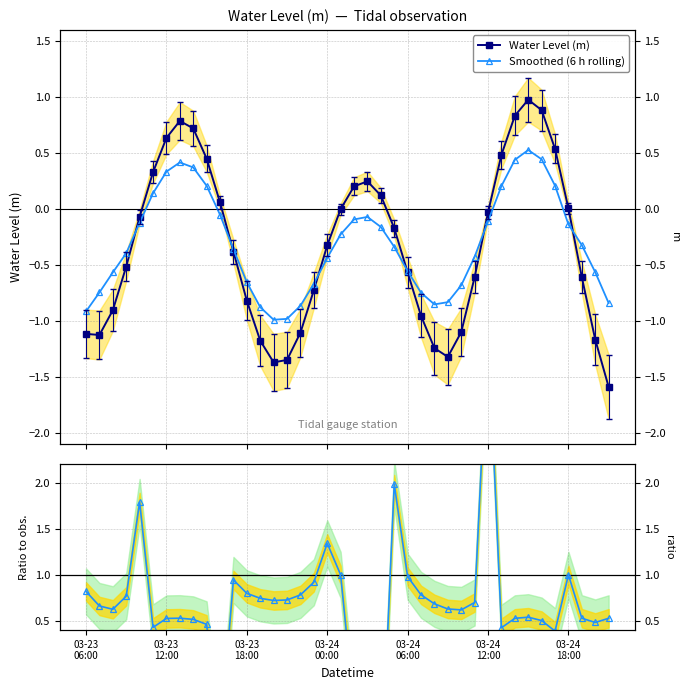

Is the value of Water Level (m) at 03-23
06:00 greater than the value of Ratio to observed at 32?

No